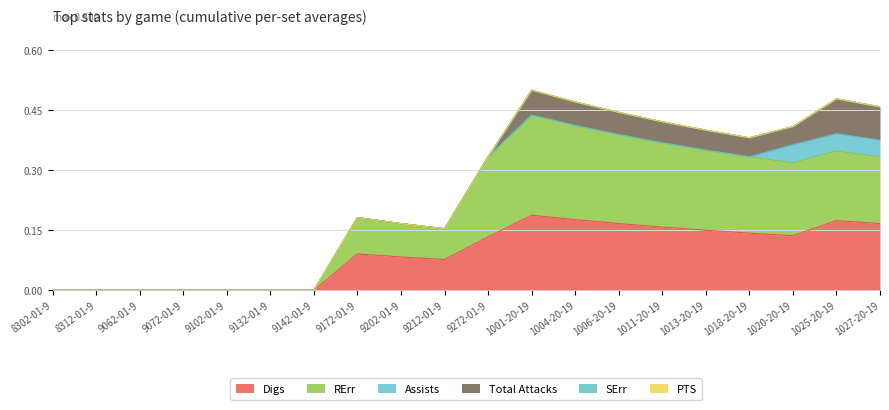

The RErr series shows 0.2 at 10202019. True or false?

True